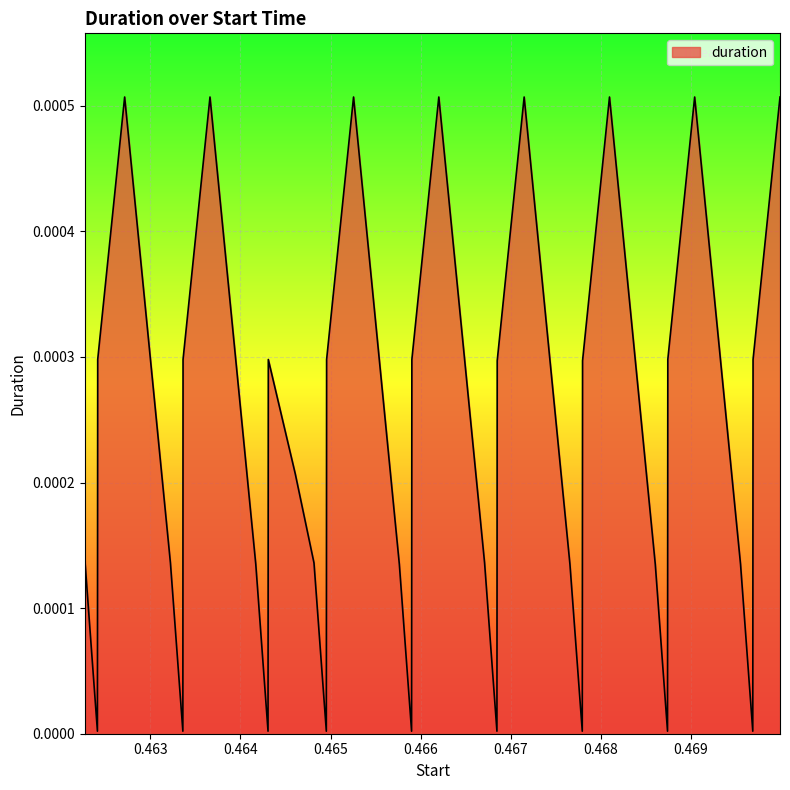

Does the chart display data point markers on the line(s)?

No